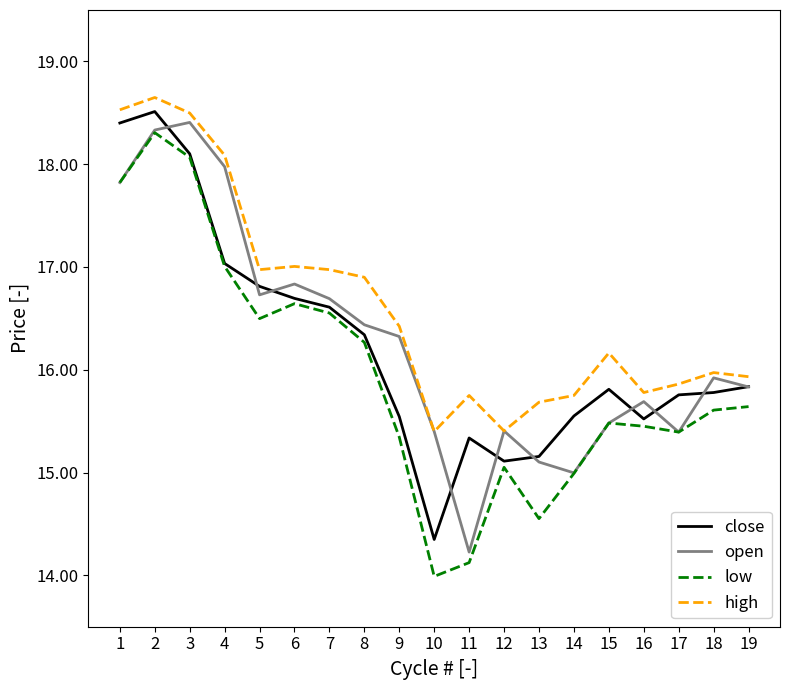

What is the difference between the highest and lowest values at 8?

0.6